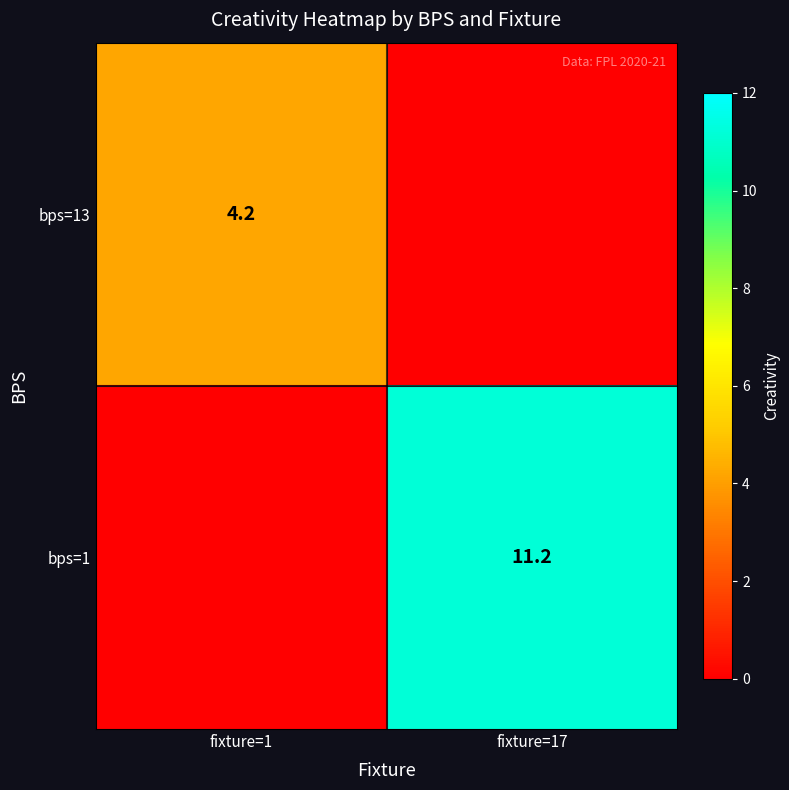

Is it true that bps=13 equals 4.2 at fixture=1?

True